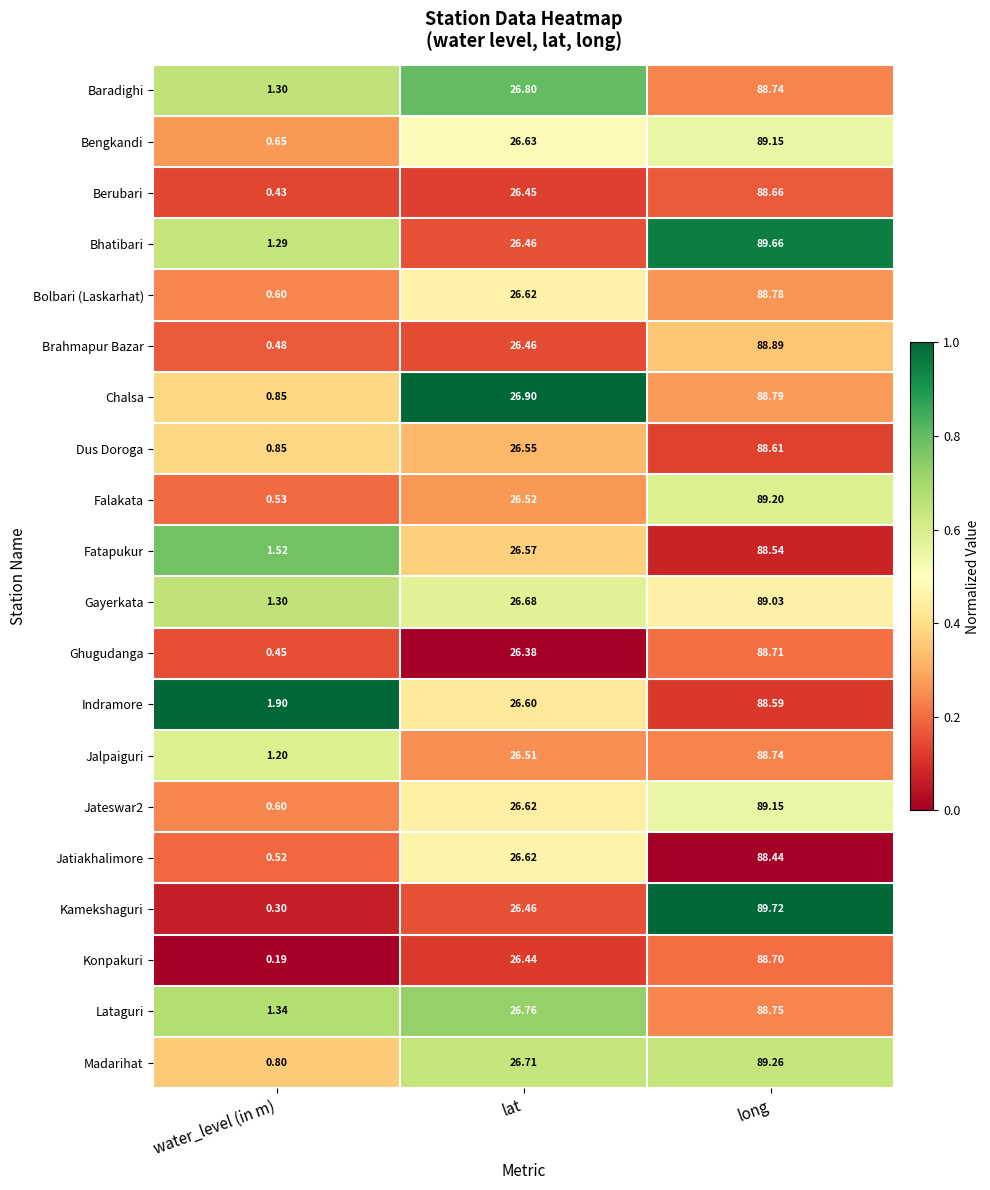

At which label is Kamekshaguri closest to 45?

lat